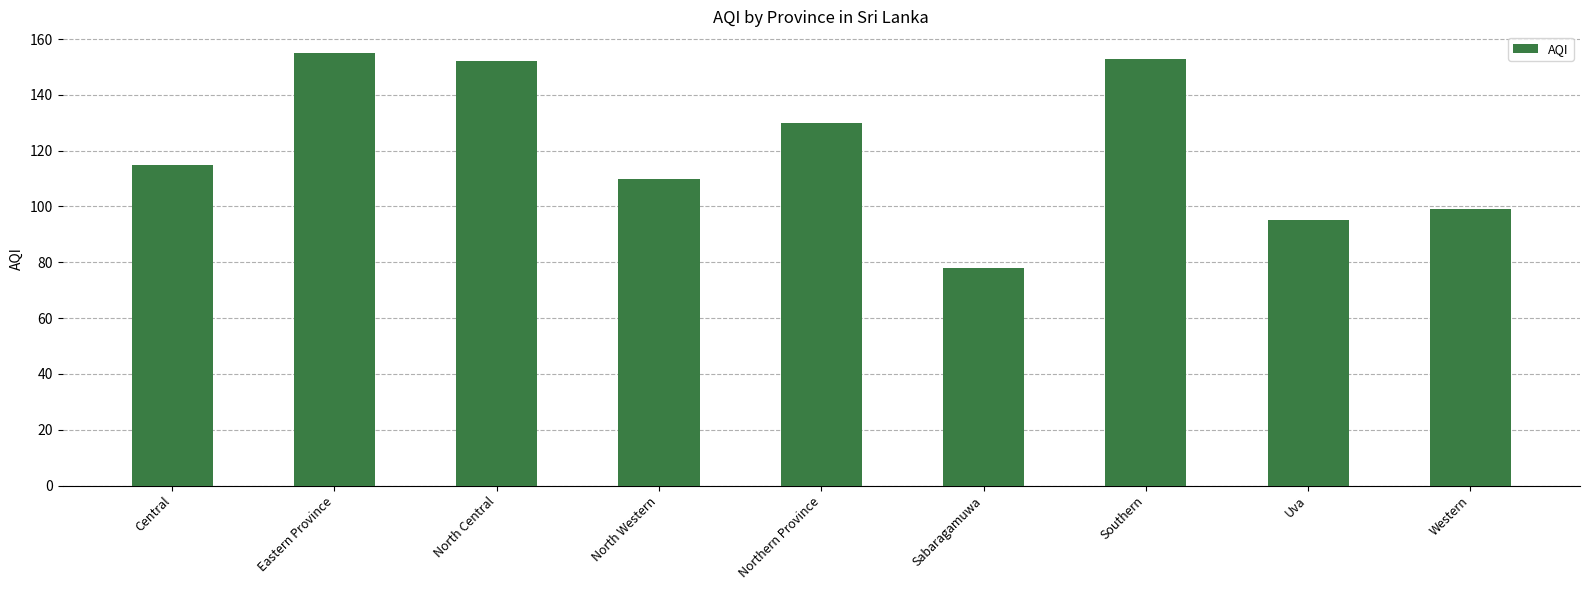

Approximately how many times larger is the value at Uva compared to Western?

1.0